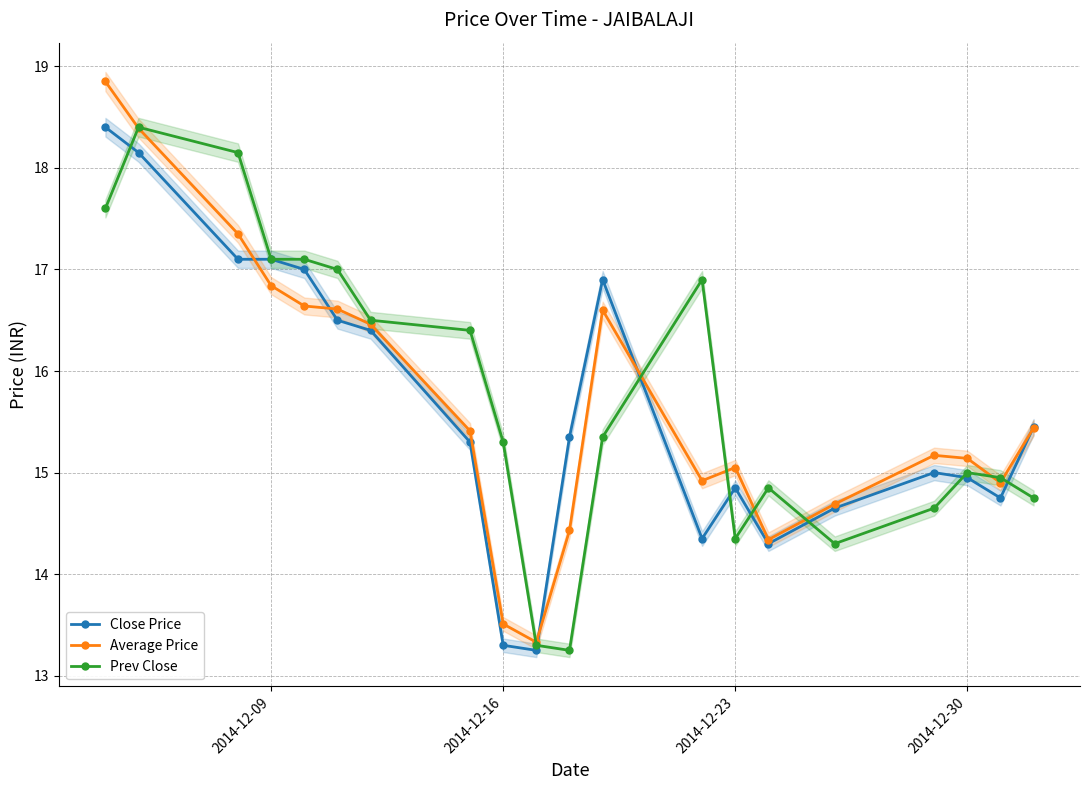

How many data points in Average Price are less than 15?

7